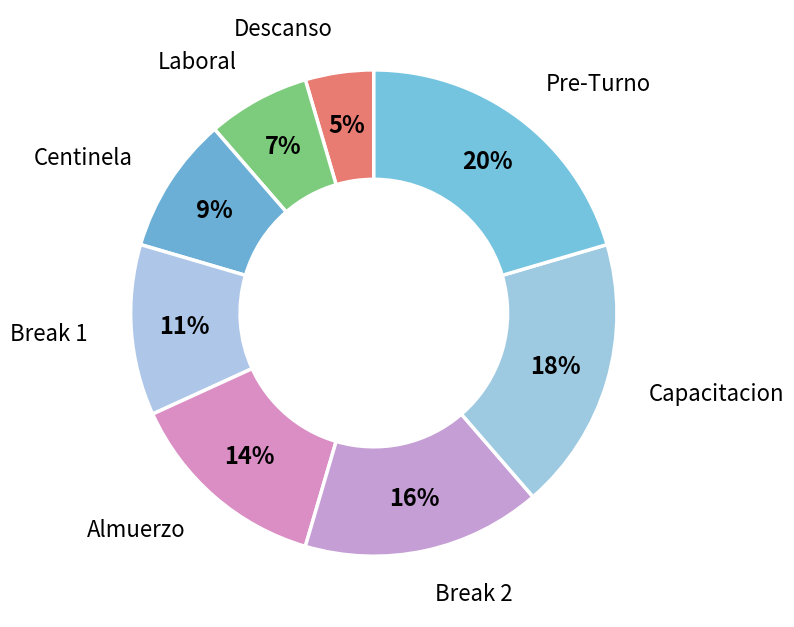

Do Break 2 and Laboral together represent more than half of the pie?

No